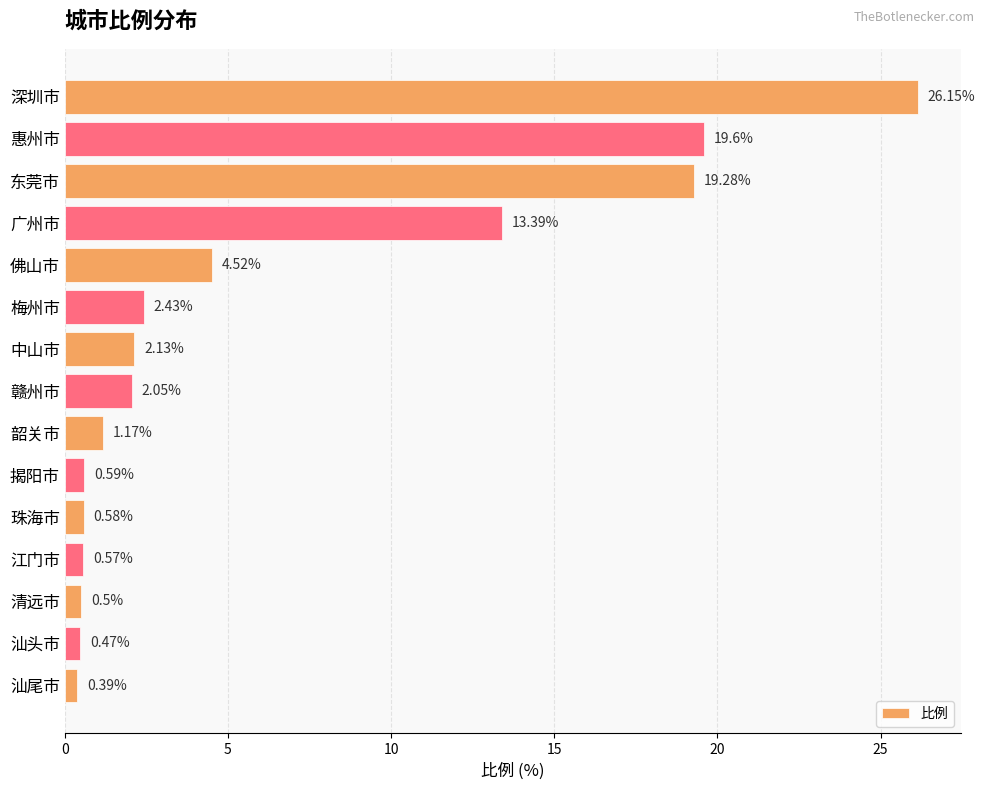

Which label corresponds to the largest value in the chart?

深圳市